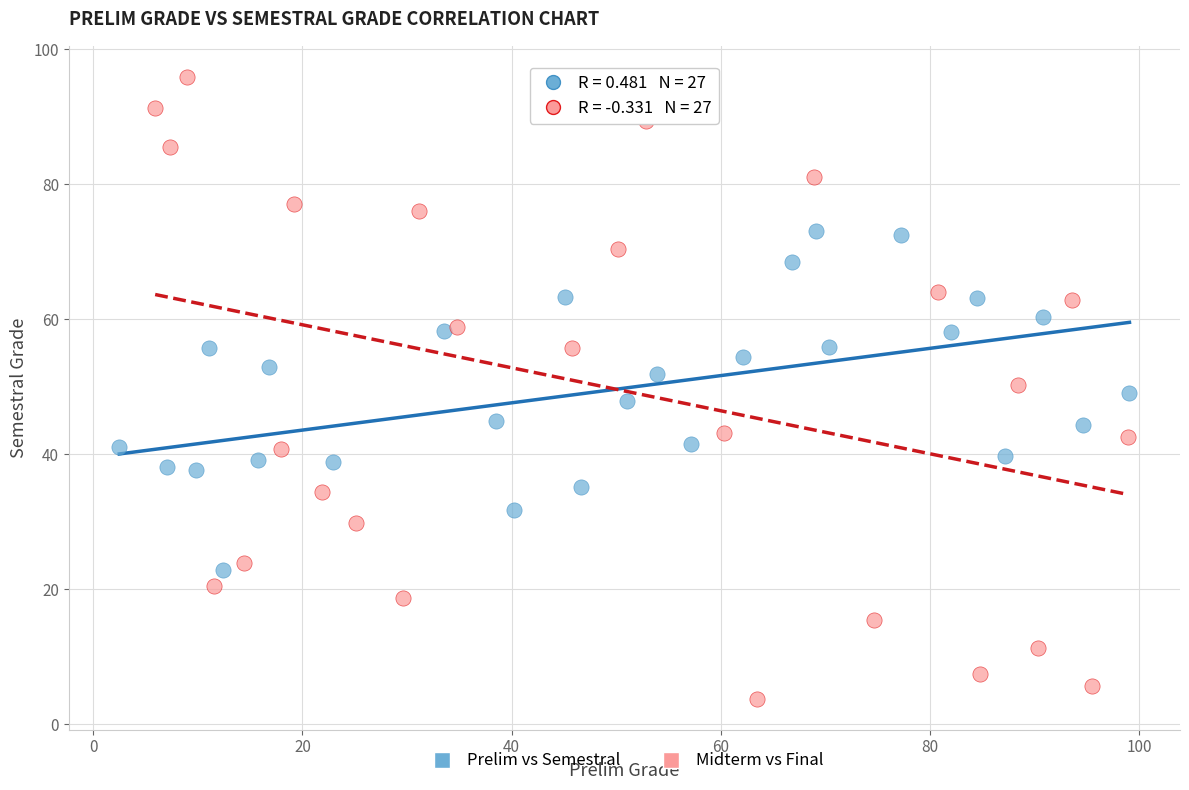

Which series contains the lowest Y value?

Midterm vs Final